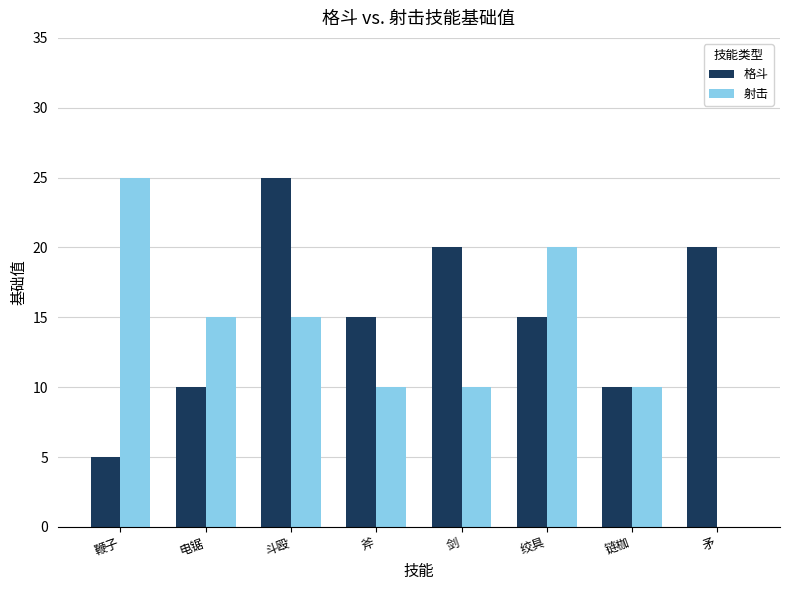

What are all the series names shown in the legend?

格斗, 射击